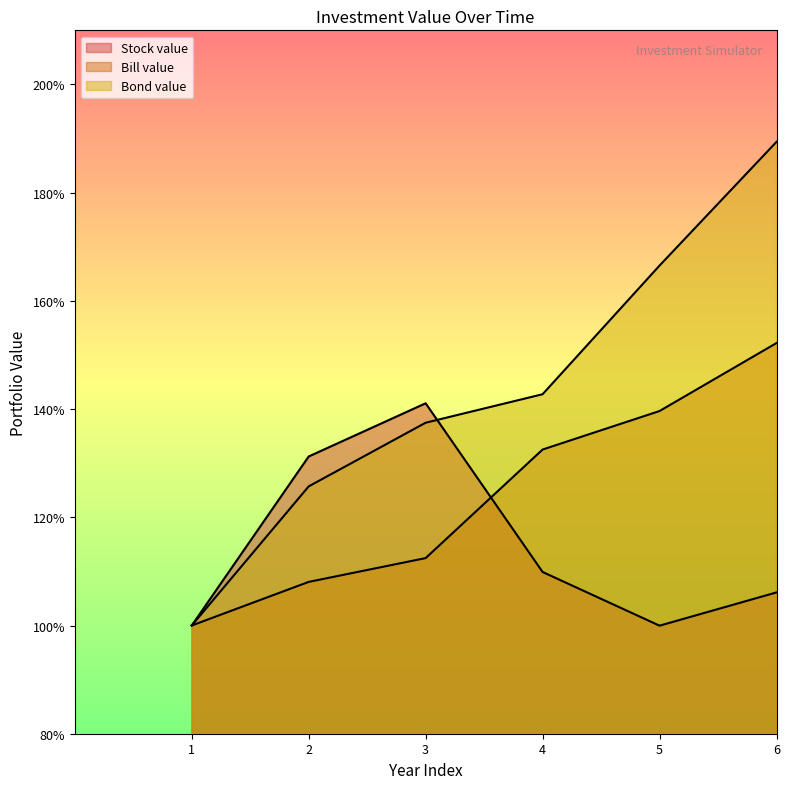

True or false: Bond value has more than 0 points higher than both neighbors.

False